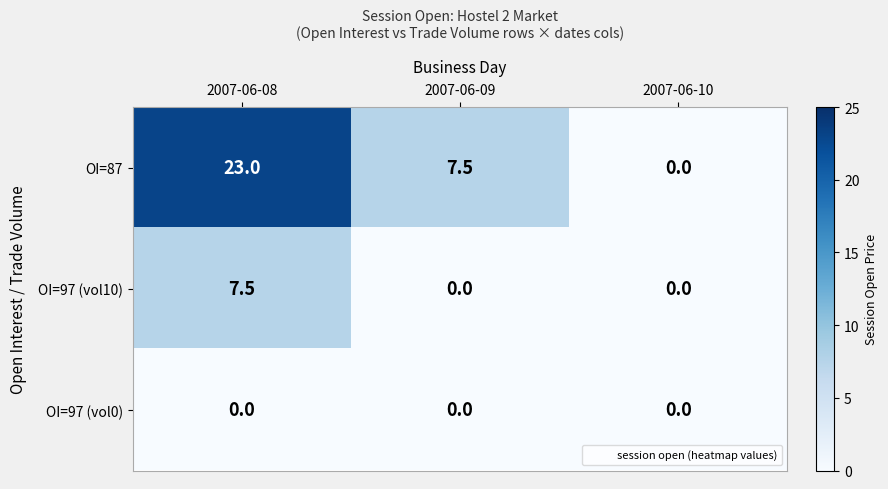

Between 2007-06-09 and 2007-06-10, which series saw the biggest shift?

OI=87